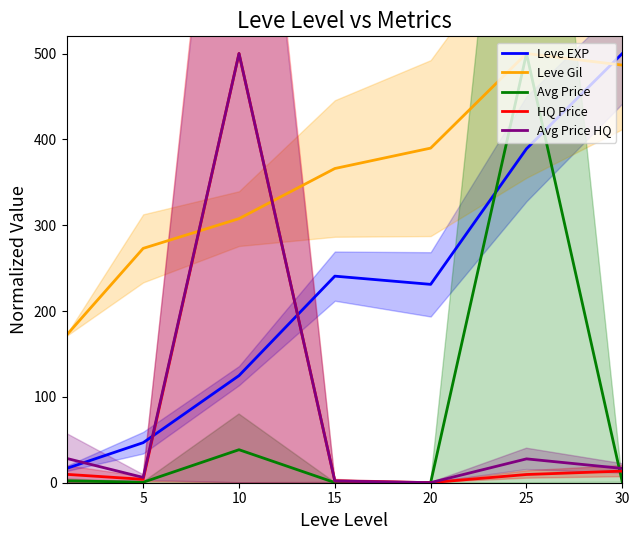

How many data points in Avg Price HQ are above 16?

4